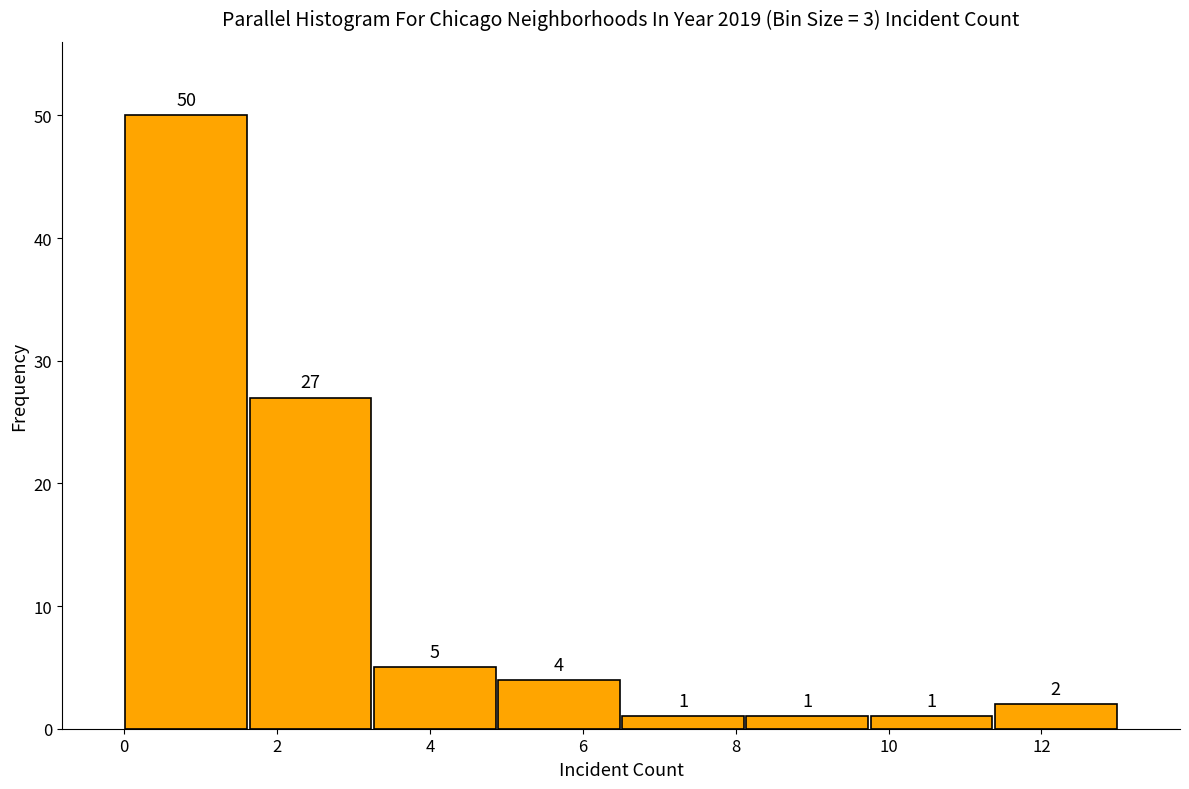

What is the height of the bar covering 9.8 to 11.4 on the x-axis? The bar edges are not printed on the chart, so give them approximately, as read against the axis.

1